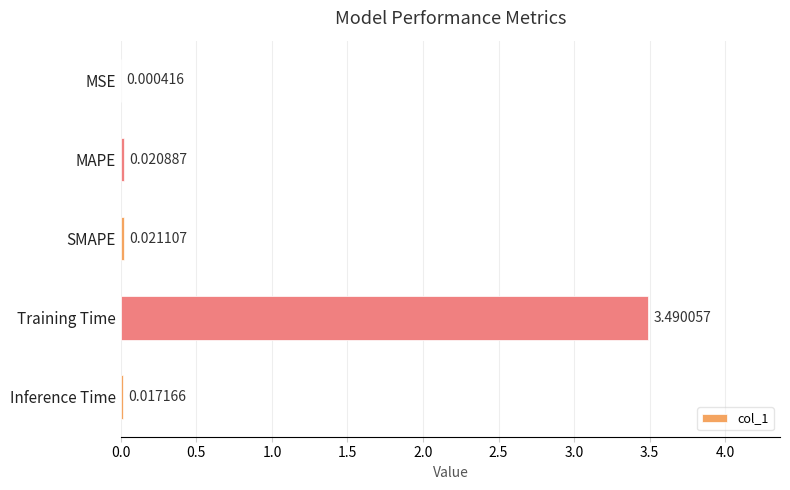

At which category does the chart reach its peak across all series?

Training Time